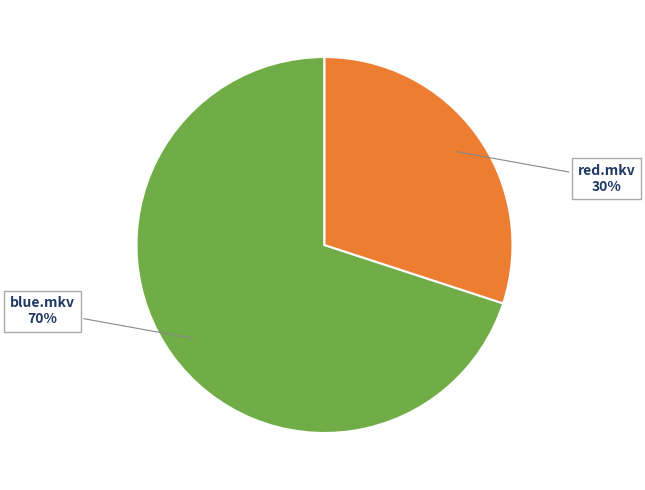

Rank the categories by value from lowest to highest.

red.mkv, blue.mkv